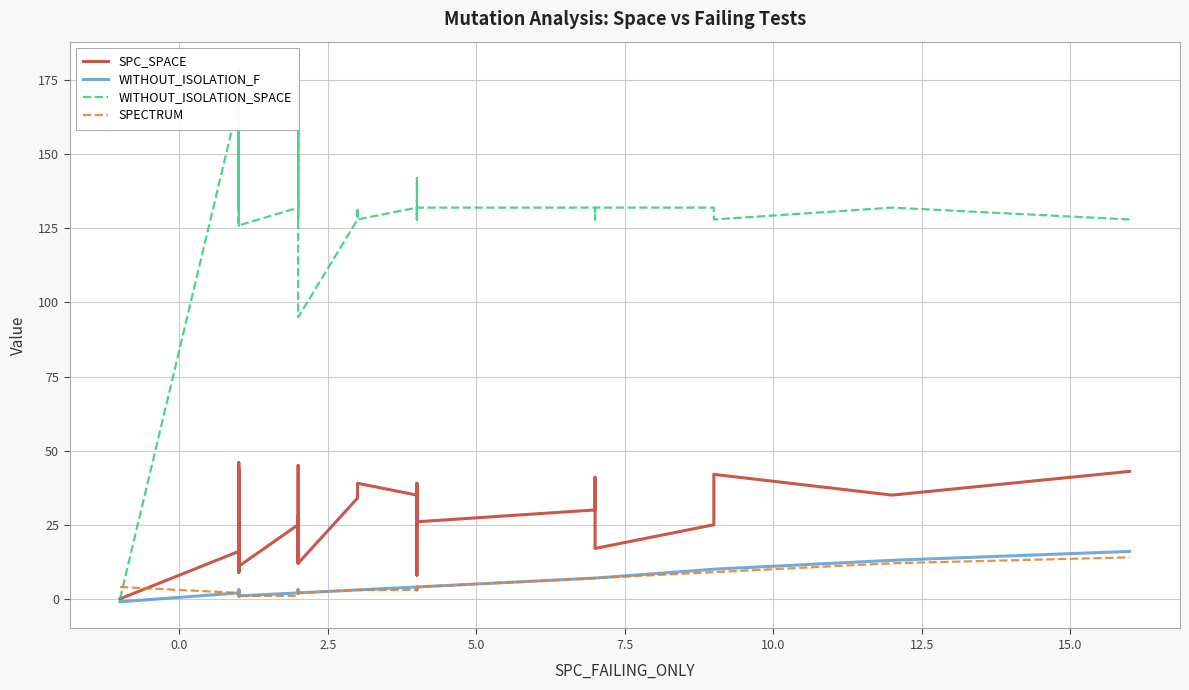

After their last crossing, which series has the higher values: SPECTRUM or SPC_SPACE?

SPC_SPACE